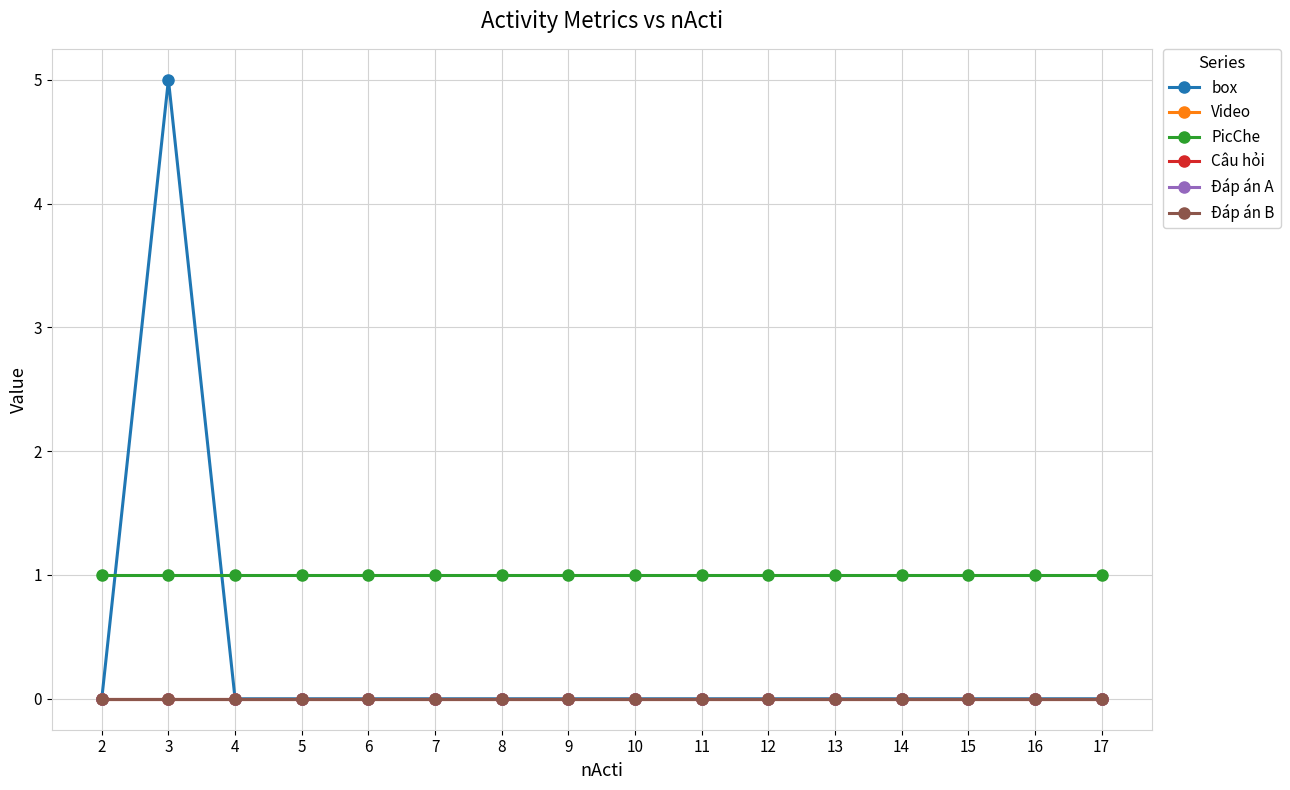

What is the total value across all series at 13?

1